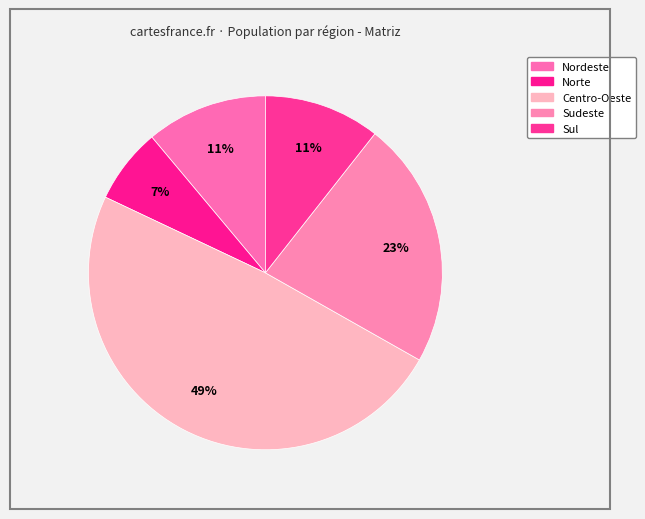

Is there any slice that represents more than half of the pie?

No